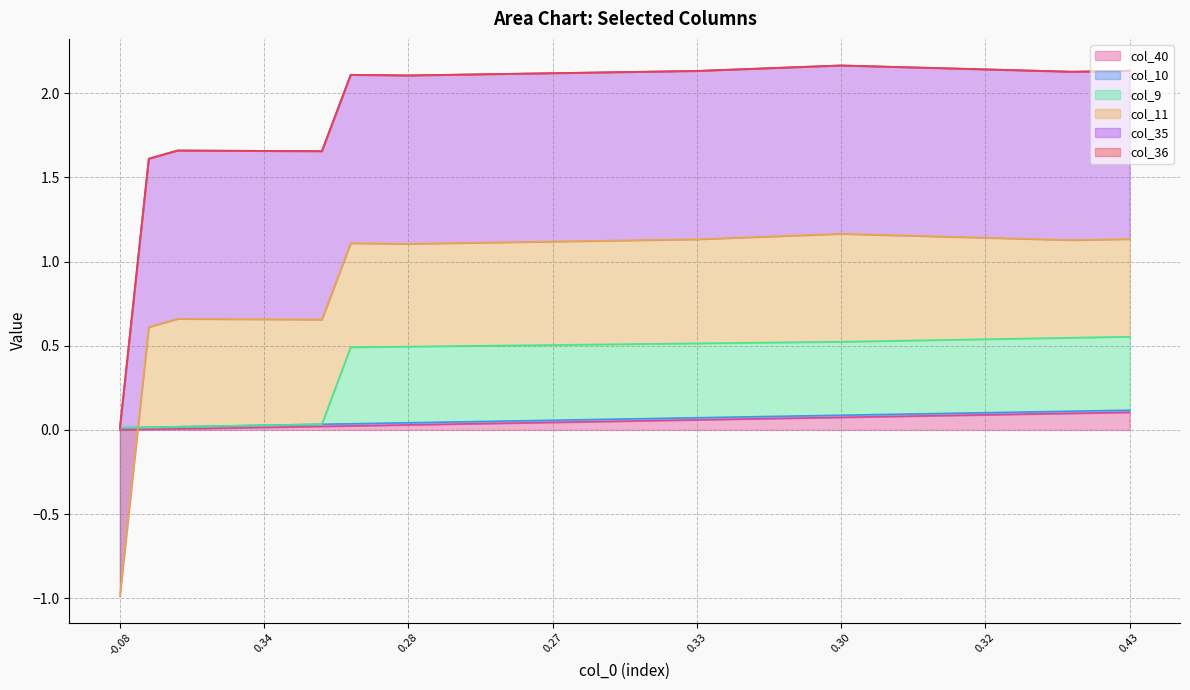

What is the minimum value for col_35?

1.0